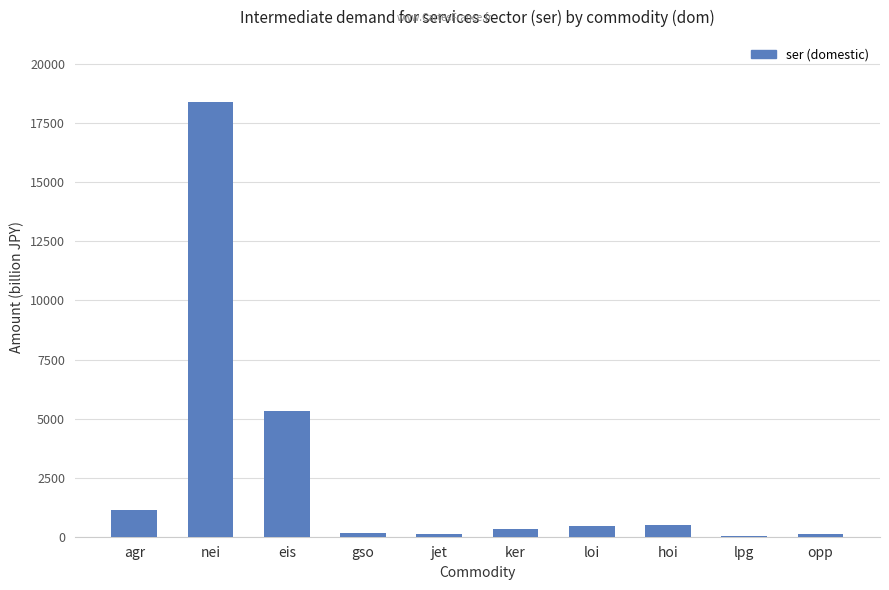

Which has a higher value, eis or gso?

eis